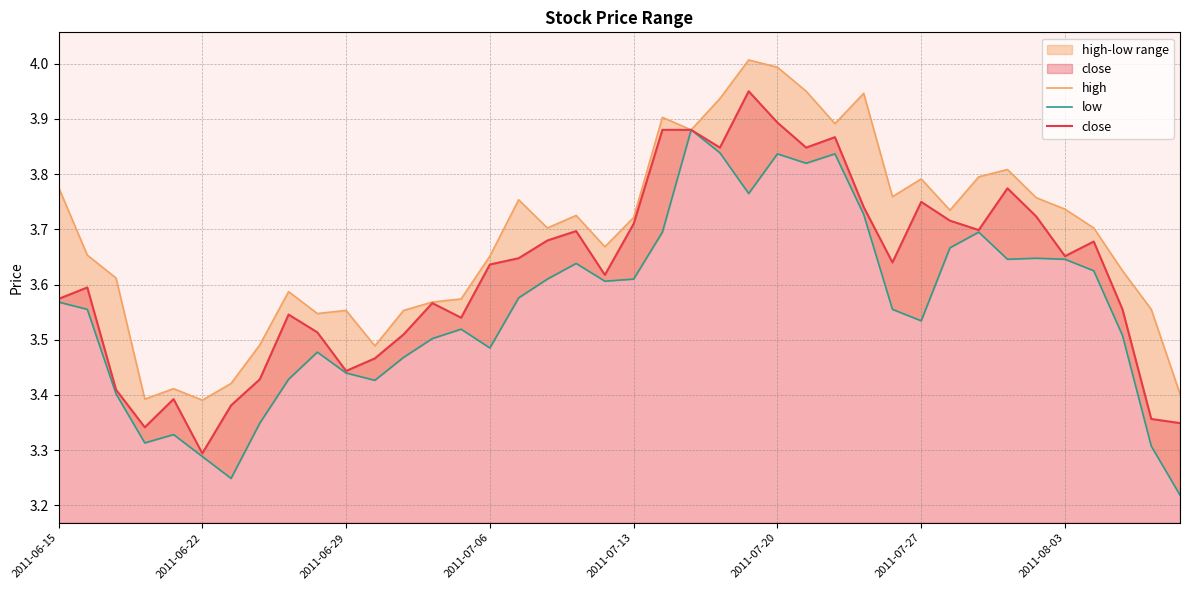

At which label does close reach its minimum?

2011-06-22